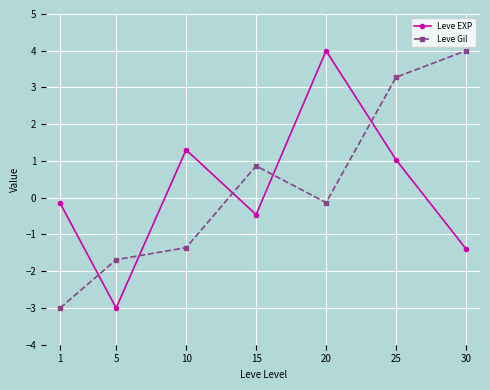

Between which two adjacent categories do Leve EXP and Leve Gil first intersect?

1 and 5